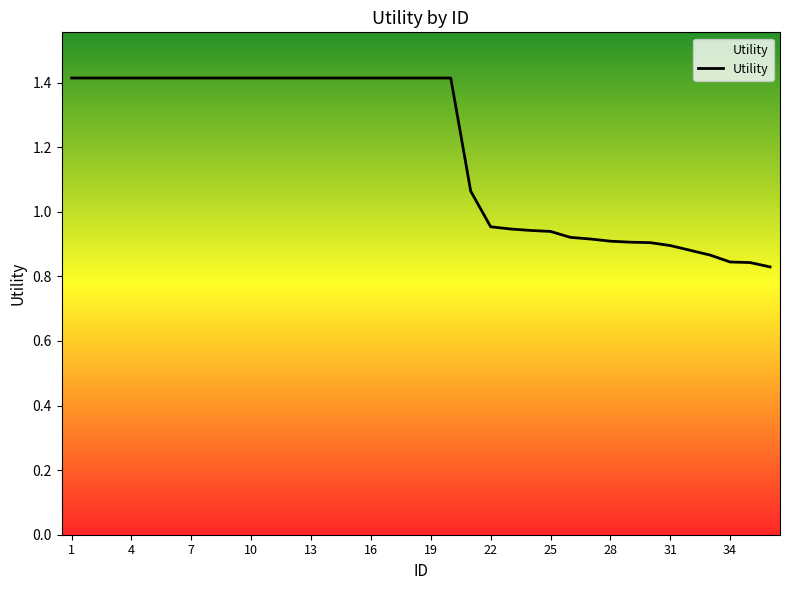

What is the difference between the maximum and minimum values?

0.6